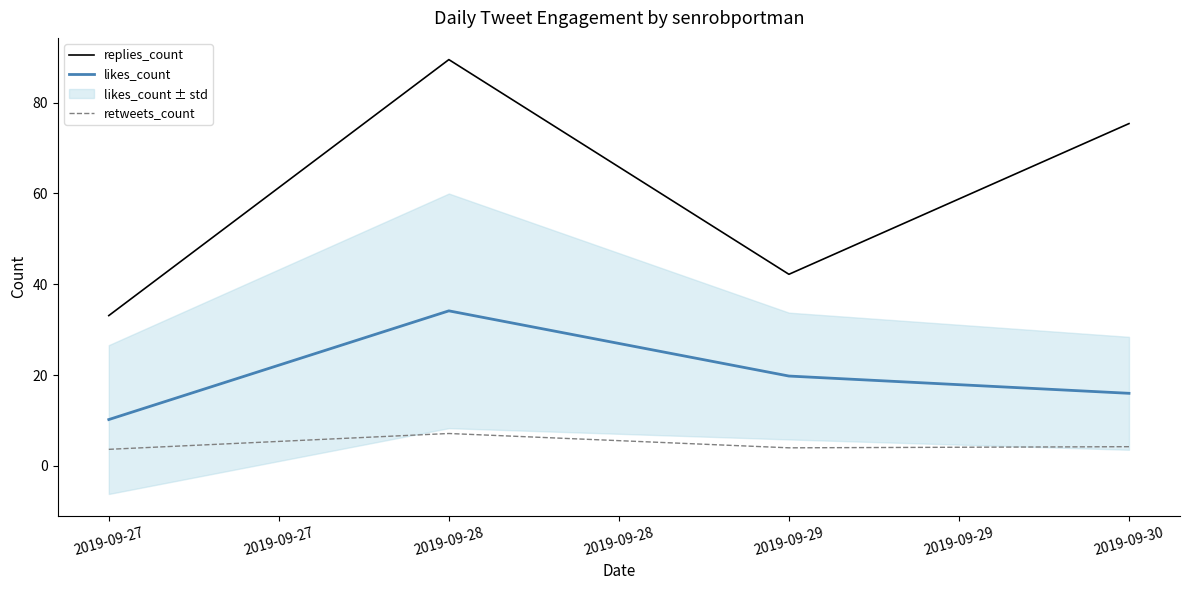

In likes_count, how many points are higher than both neighbors (excluding endpoints)?

1